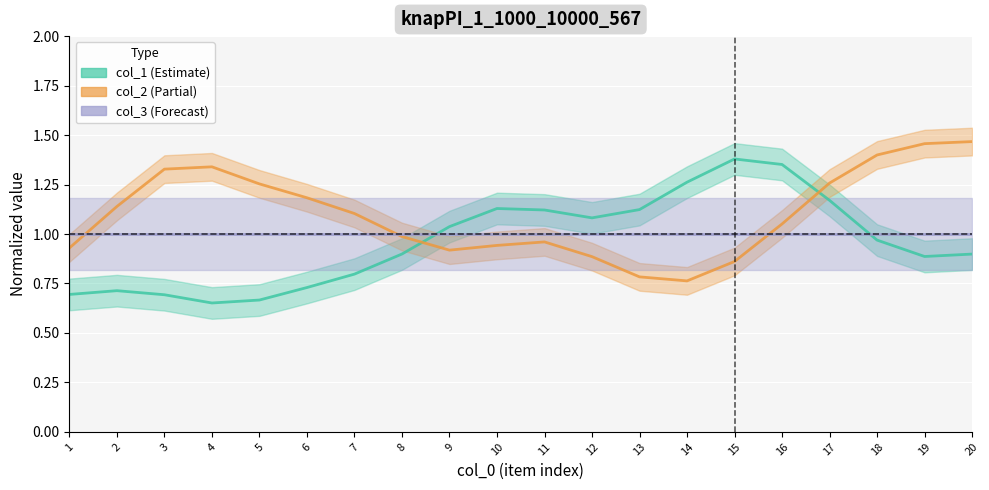

Which category has the highest value in the col_3 series?

1